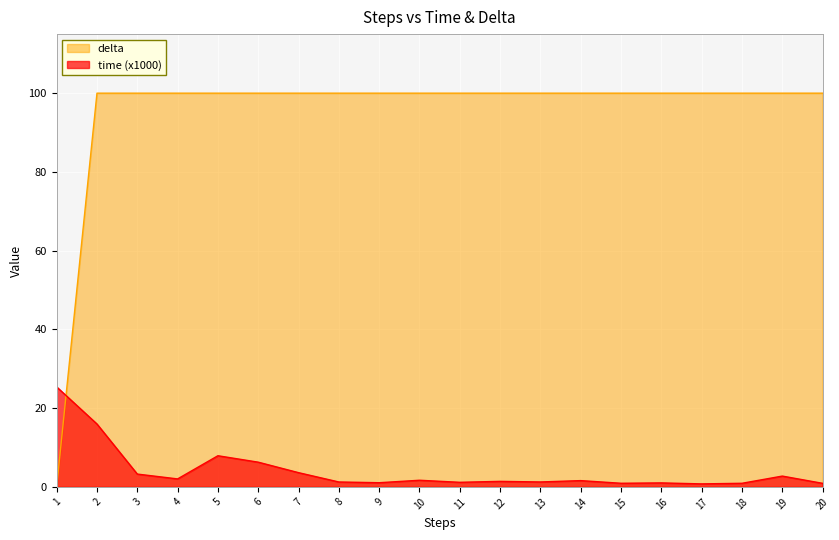

Reading left to right, transcribe all the data shown in this chart.

time: 25.4	16.0	3.3	2.0	7.9	6.3	3.6	1.2	1.1	1.7	1.2	1.4	1.2	1.6	0.9	1.0	0.8	0.9	2.7	0.9
delta: 0.0	100.0	100.0	100.0	100.0	100.0	100.0	100.0	100.0	100.0	100.0	100.0	100.0	100.0	100.0	100.0	100.0	100.0	100.0	100.0